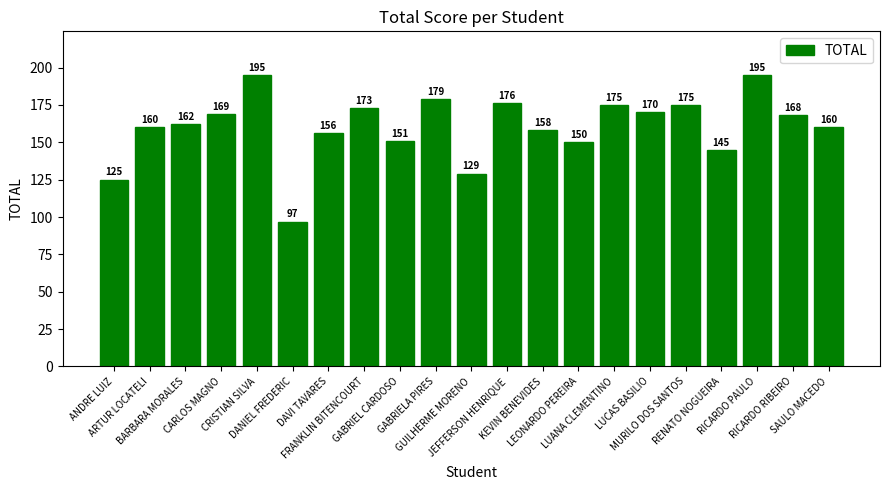

True or false: the data shows 231 at LEONARDO PEREIRA.

False